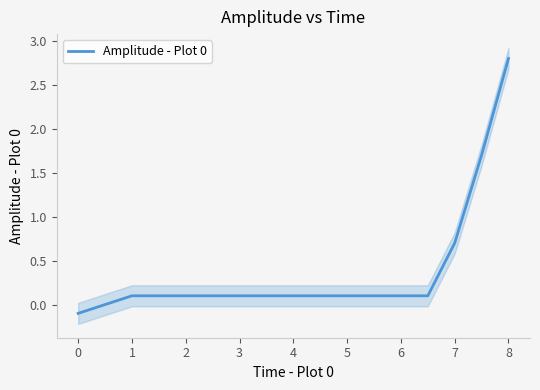

True or false: Amplitude - Plot 0 has a value of 2.8 at 8.

True